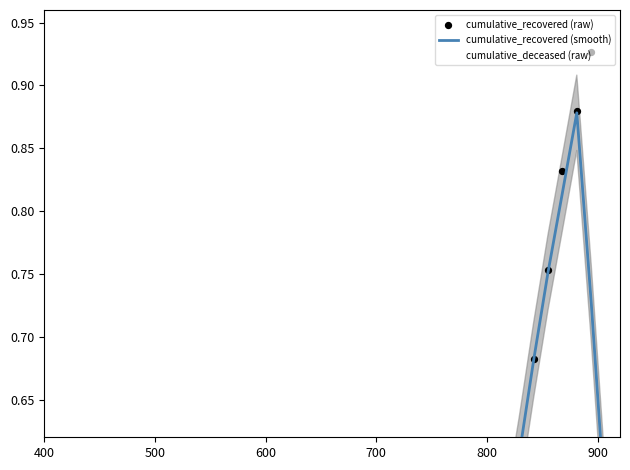

Which series has the largest total across all categories?

cumulative_deceased (raw)